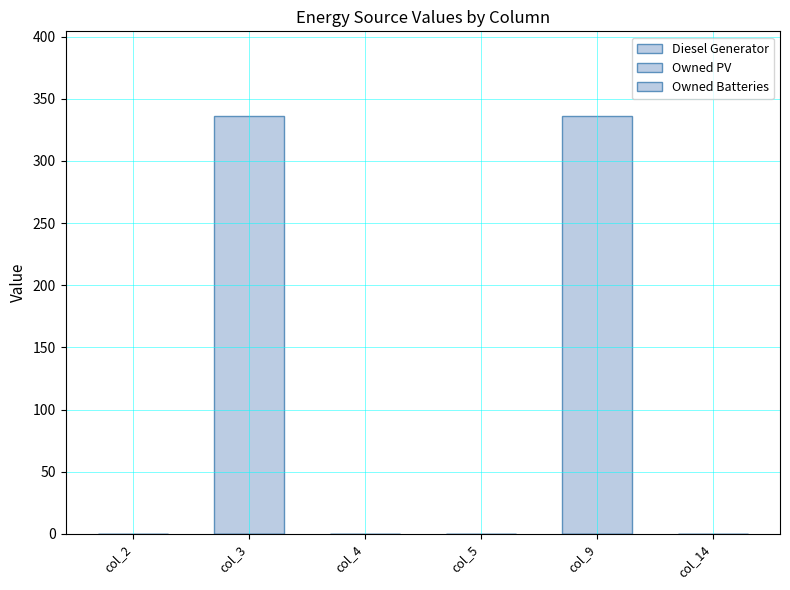

How many distinct data groups are displayed?

1